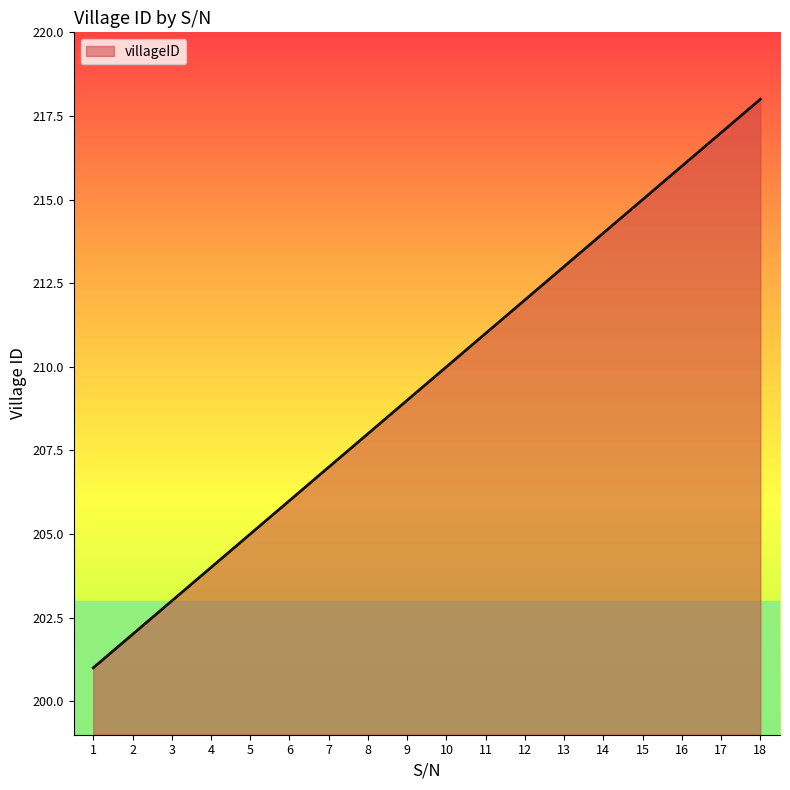

Reading right to left, list all the values displayed in this chart.

18=218	17=217	16=216	15=215	14=214	13=213	12=212	11=211	10=210	9=209	8=208	7=207	6=206	5=205	4=204	3=203	2=202	1=201